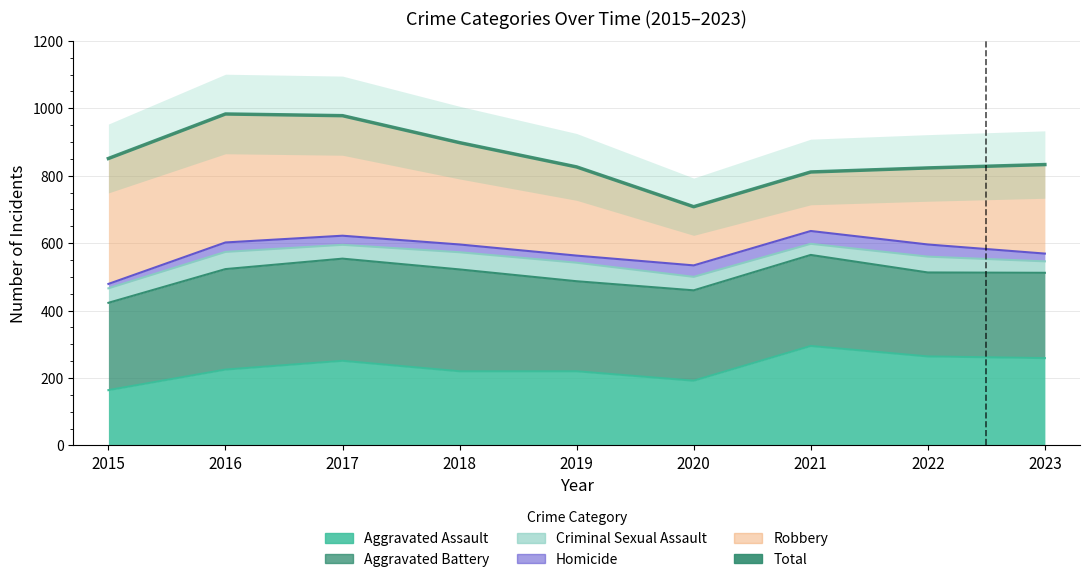

True or false: the data shows 340 at 2020.

False